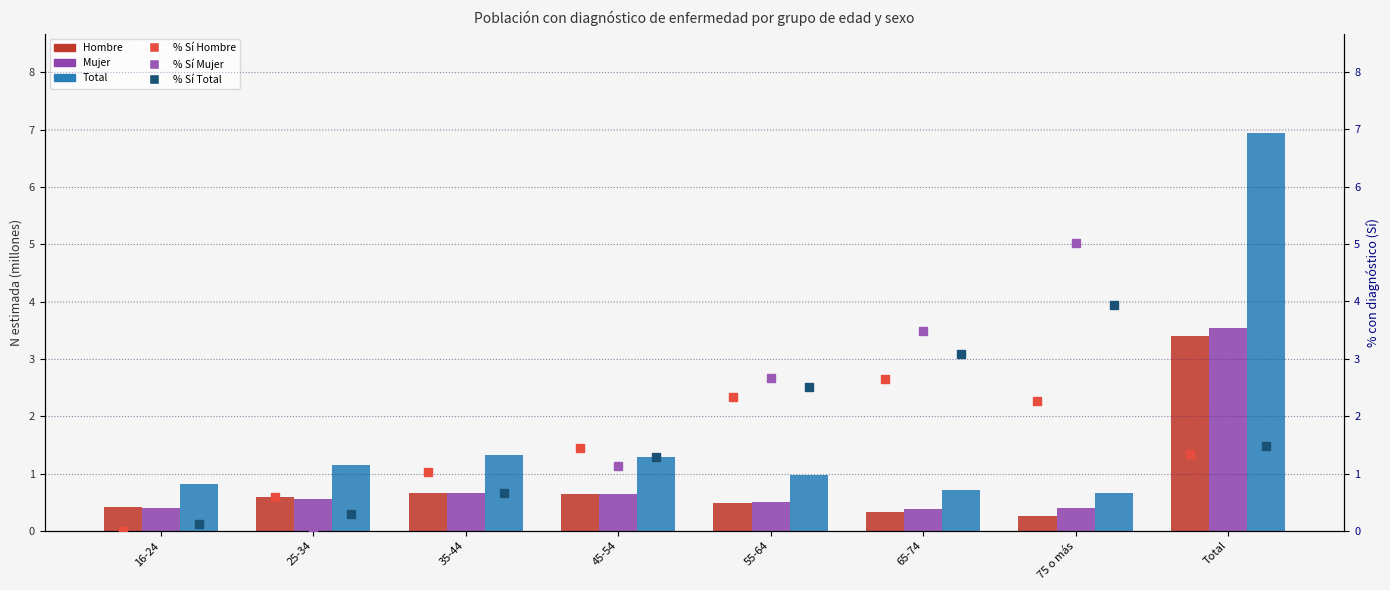

What is the total value across all series at Total?

18.3